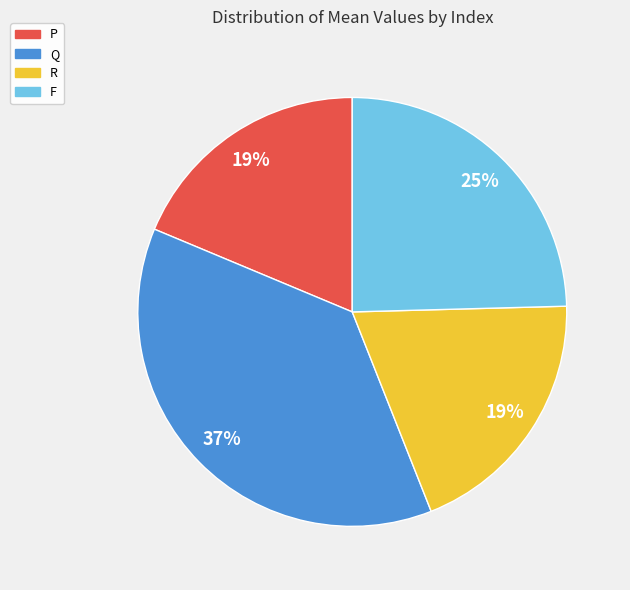

Does any single category account for the majority?

No